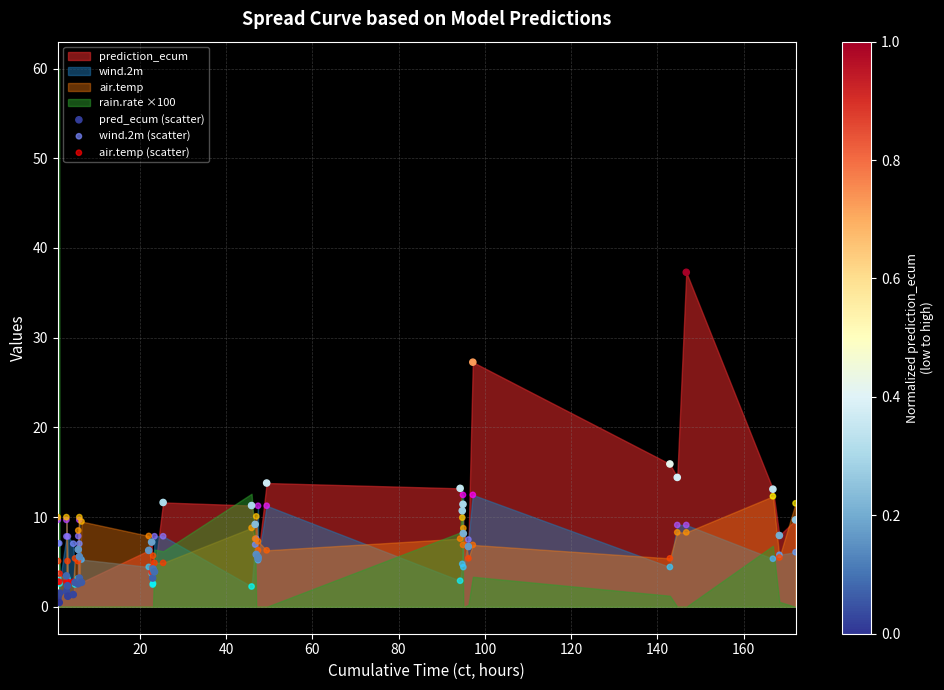

Across all series, what Y value is closest to 18?

15.9